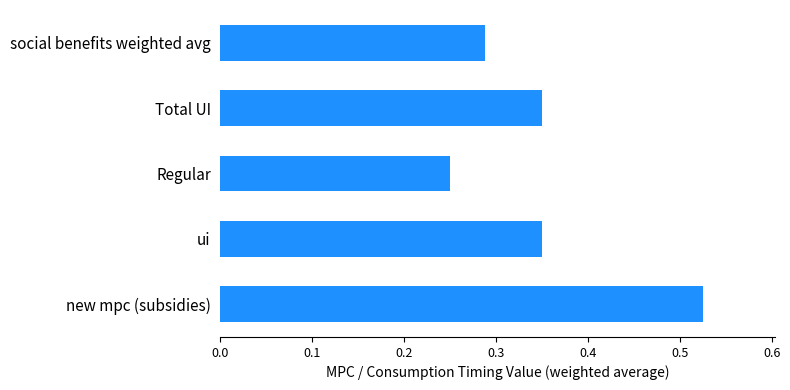

At which category does the chart reach its minimum across all series?

Regular